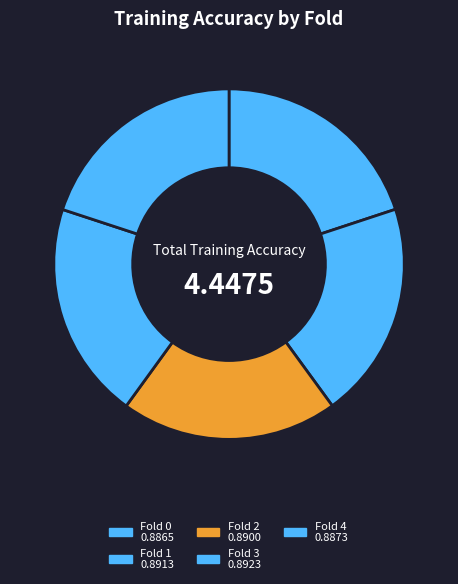

To the nearest percent, what percentage of the pie is Fold 3?

20%